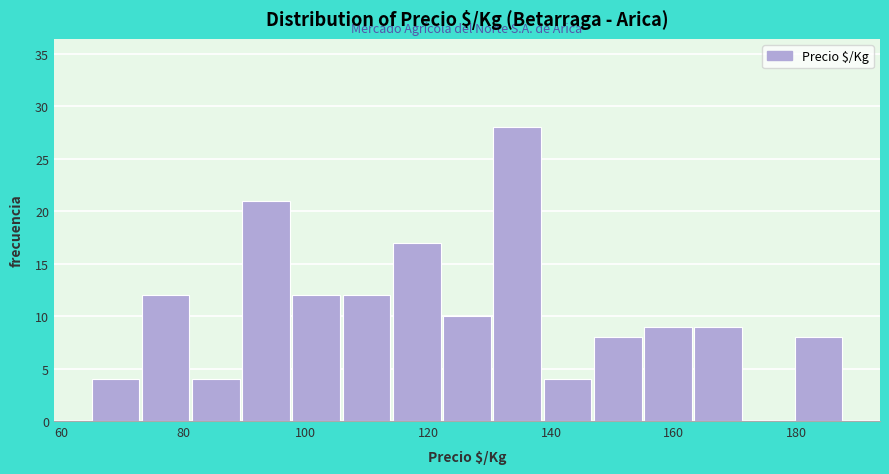

Reading left to right, list every bar in this chart as the range it spans on the x-axis followed by its height. Neither the bar edges nor the heights are printed on the chart, so give them approximately, as read against the axes.

65.0 to 73.2: 4
73.2 to 81.4: 12
81.4 to 89.6: 4
89.6 to 97.8: 21
97.8 to 106.0: 12
106.0 to 114.2: 12
114.2 to 122.4: 17
122.4 to 130.6: 10
130.6 to 138.8: 28
138.8 to 147.0: 4
147.0 to 155.2: 8
155.2 to 163.4: 9
163.4 to 171.6: 9
171.6 to 179.8: 0
179.8 to 188.0: 8